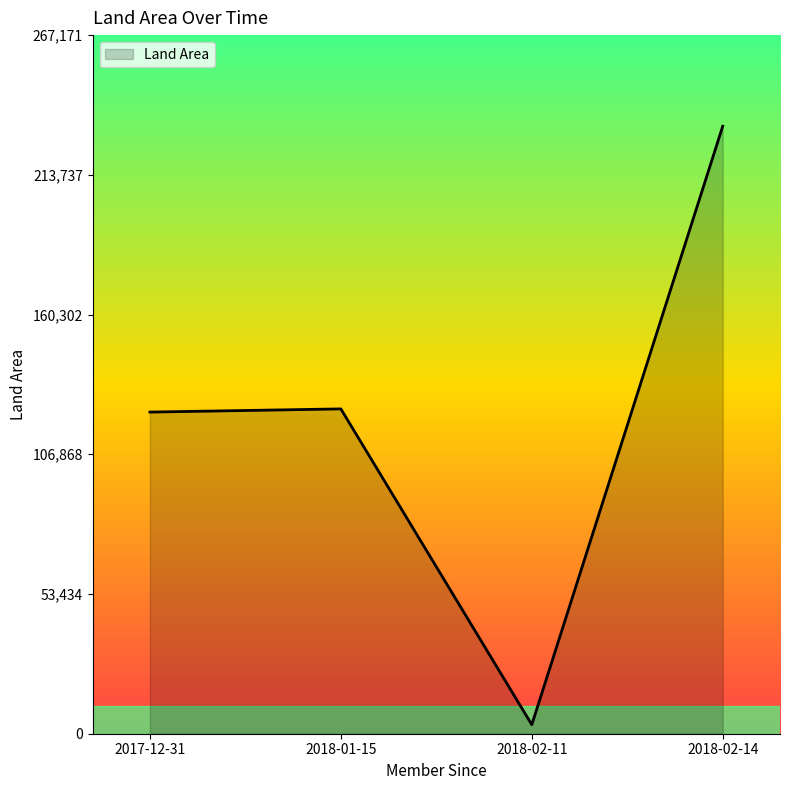

Which label corresponds to the smallest value in the chart?

2018-02-11